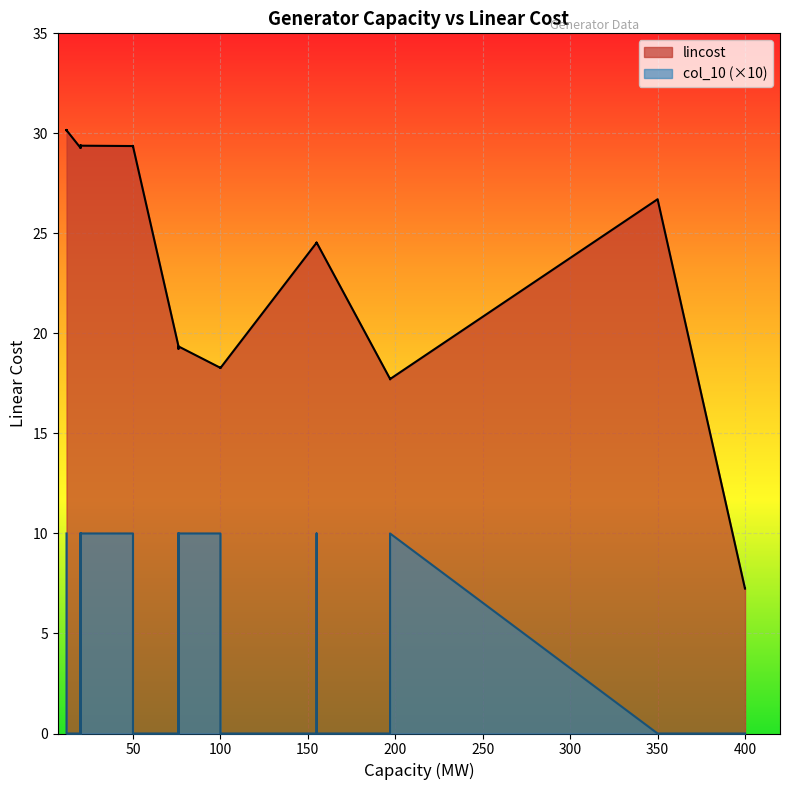

Between 20 and 20, which is larger?

20